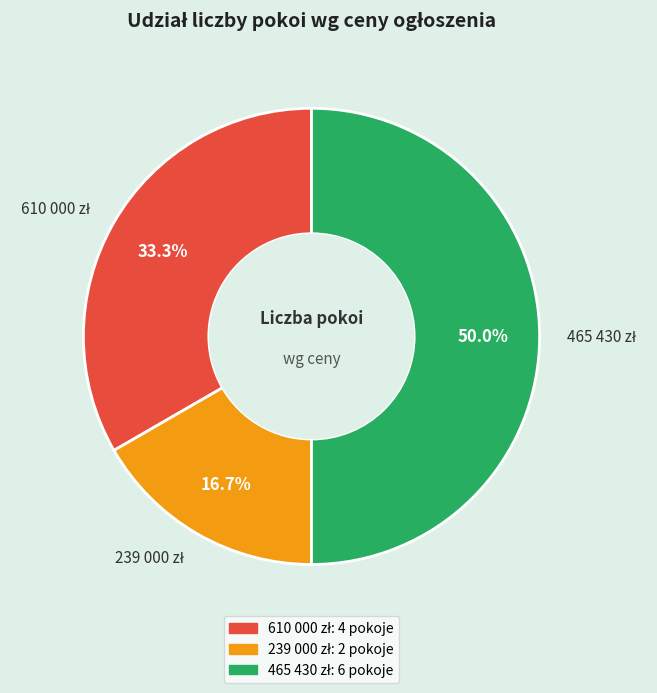

How many segments does this pie chart have?

3